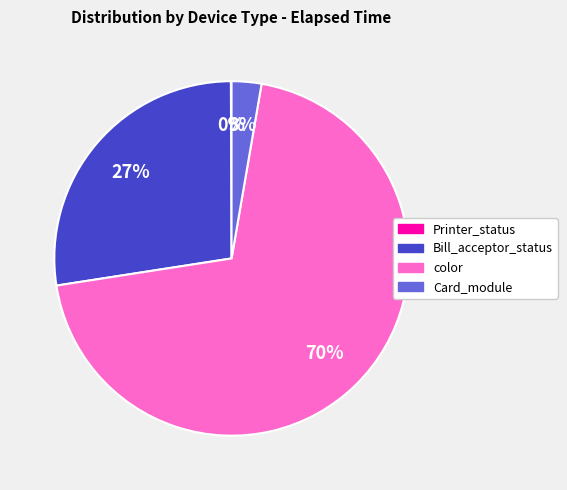

To the nearest percent, what is the difference between the largest and smallest slice percentages?

70%